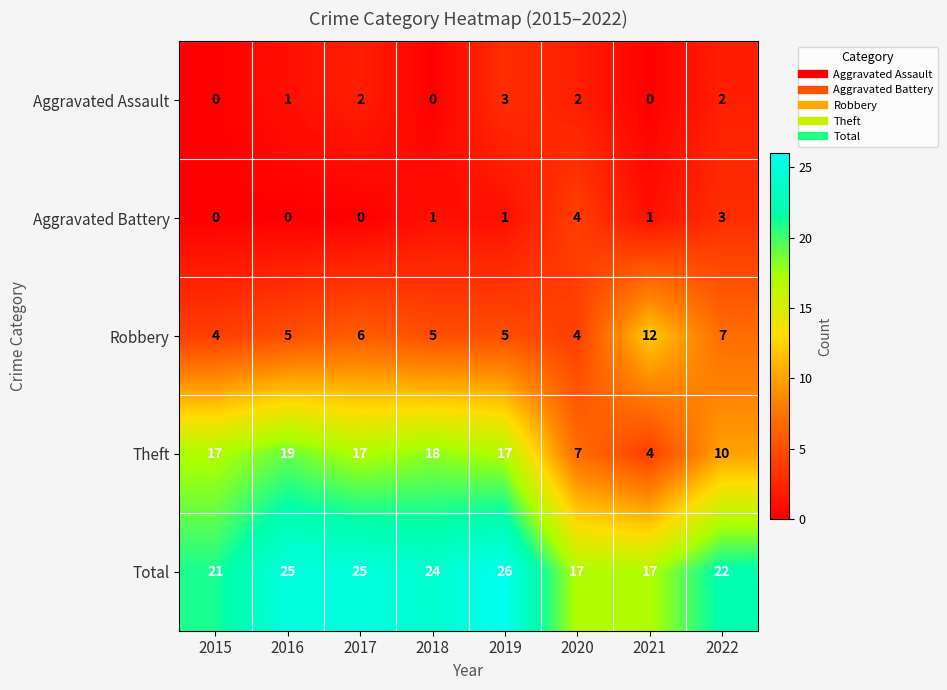

Rank the series by their maximum value, from highest to lowest.

Total, Theft, Robbery, Aggravated Battery, Aggravated Assault